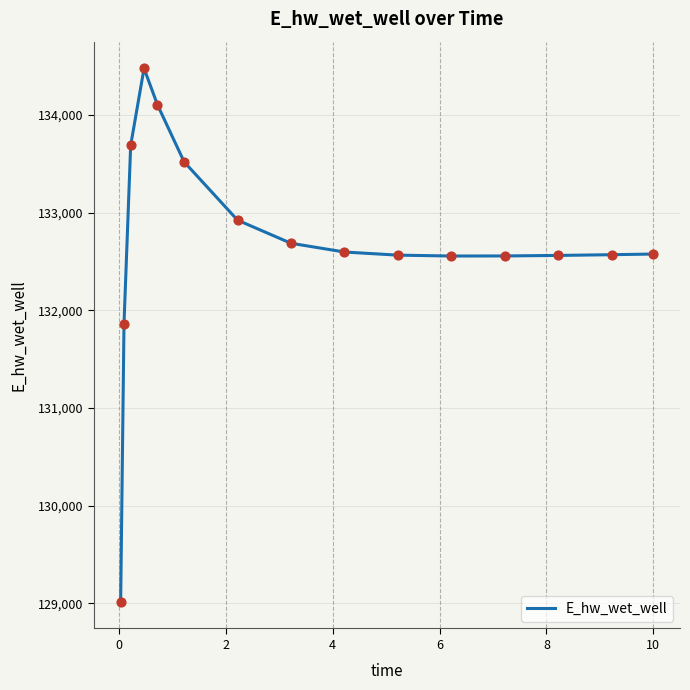

What is the difference between the maximum and minimum values?

5463.1